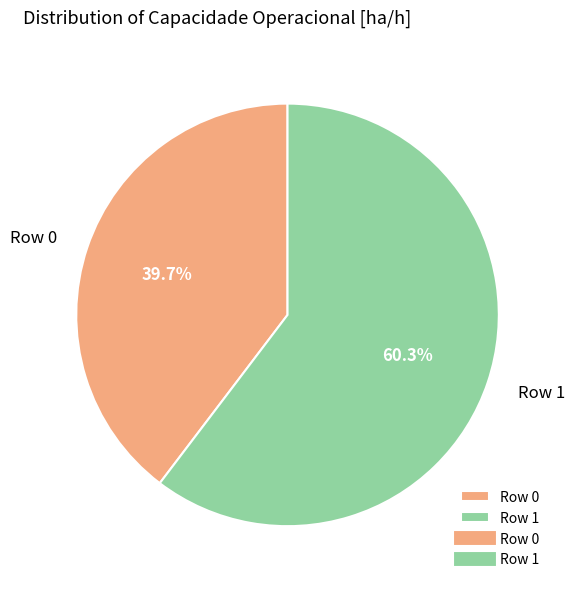

To the nearest percent, what is the difference between the Row 1 and Row 0 slice percentages?

21%